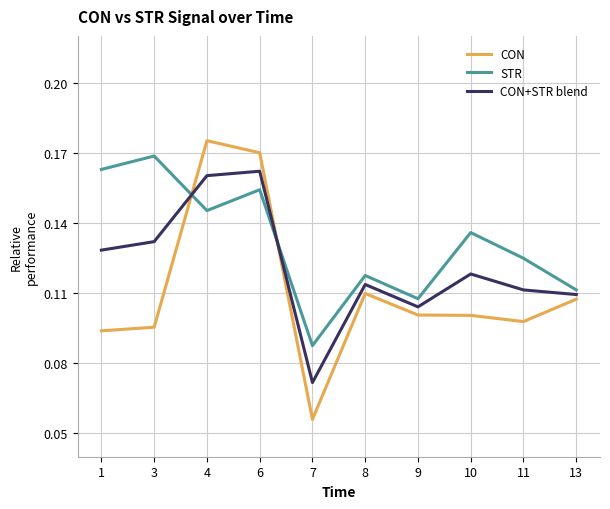

The value of STR at 1 is 0.3. True or false?

False